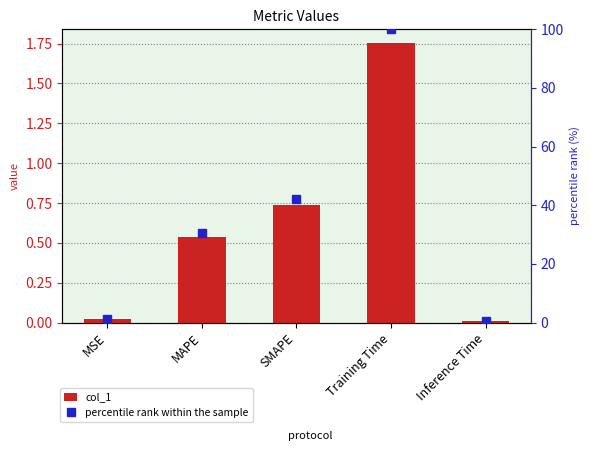

What is the difference between the col_1 values at MAPE and SMAPE?

0.2